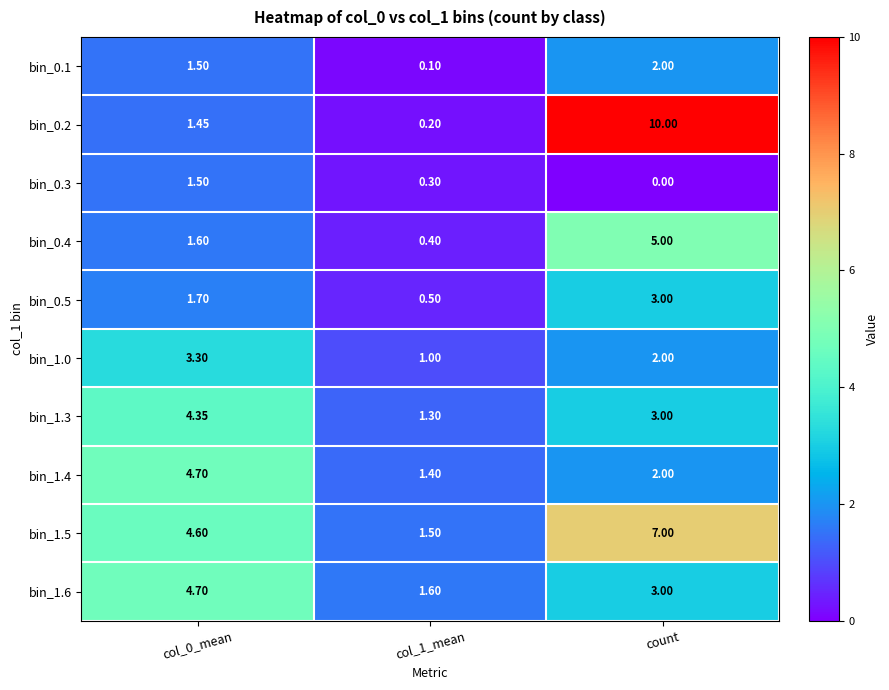

Is the value of bin_1.6 at col_1_mean greater than the value of bin_1.0 at col_1_mean?

Yes